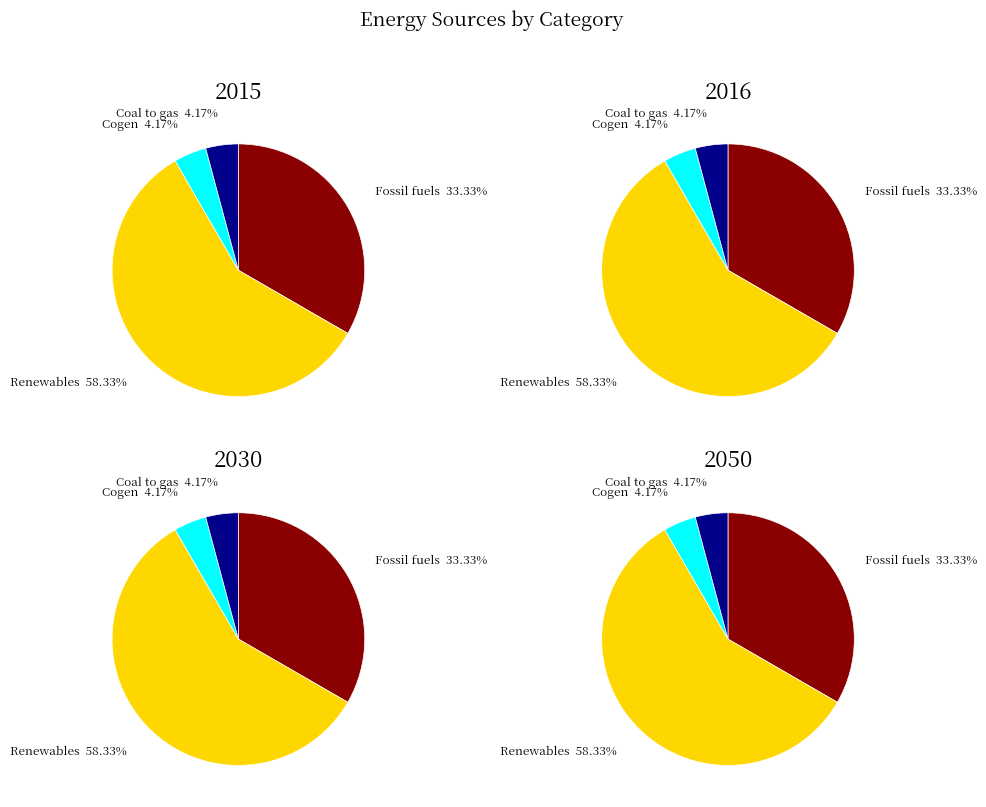

Which has a higher value, 10 or 4?

10